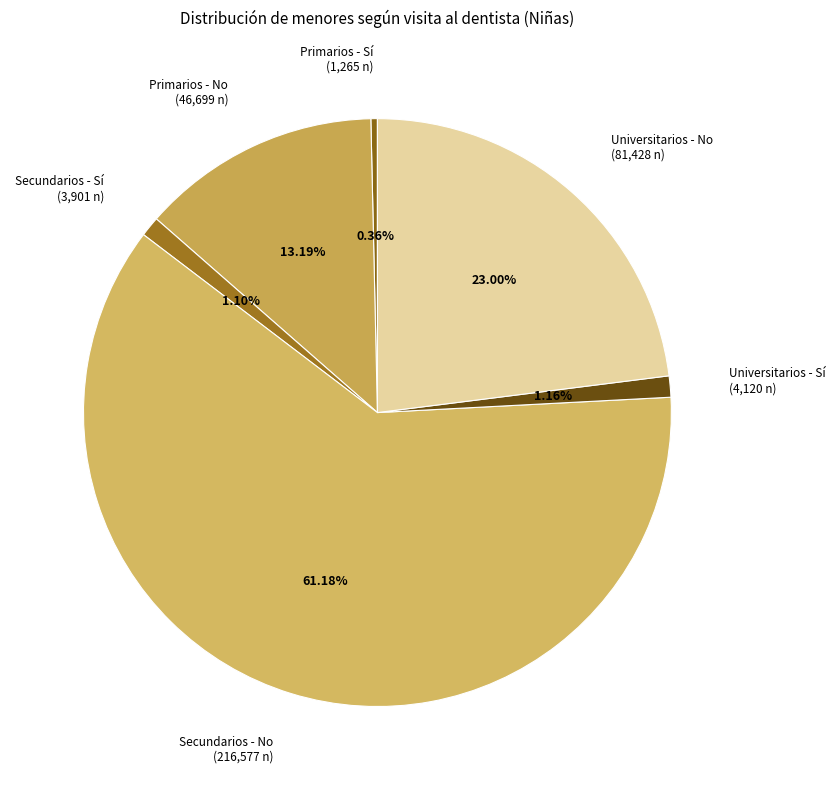

What is the largest slice in the pie chart?

Secundarios - No